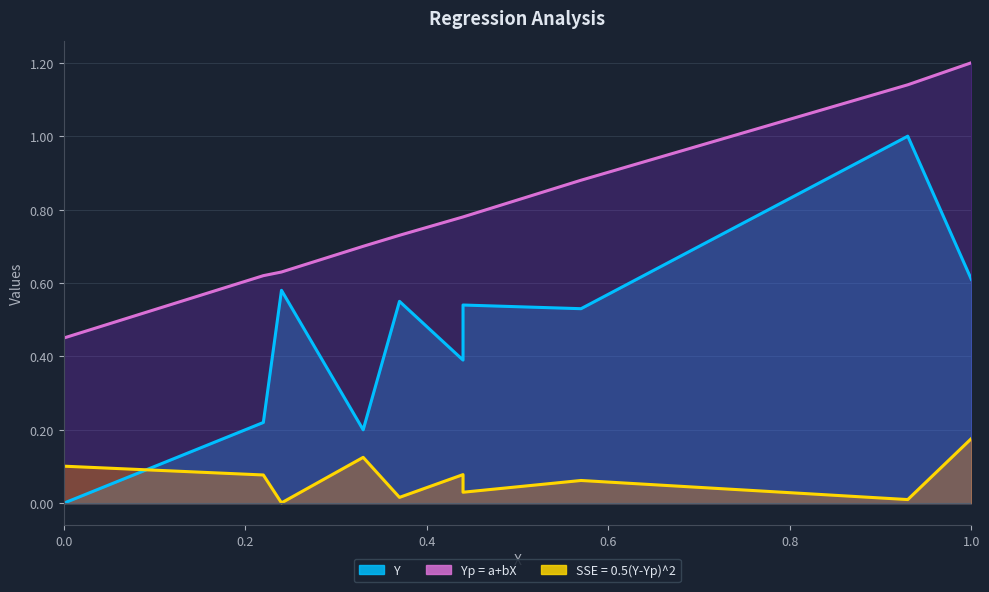

True or false: SSE = 0.5(Y-Yp)^2 and Yp = a+bX intersect in this chart.

False